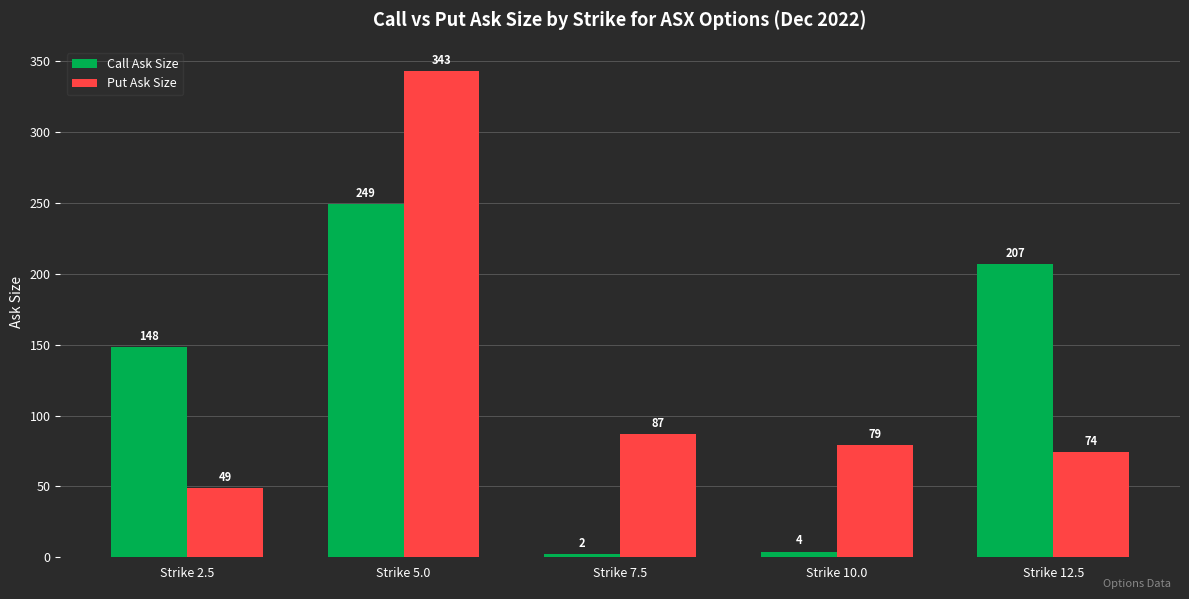

True or false: Put Ask Size has a value of 80 at Strike 2.5.

False